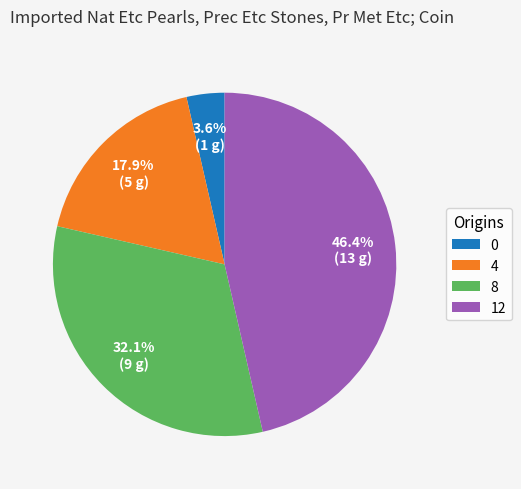

Is the sum of 12 and 4 greater than half?

Yes